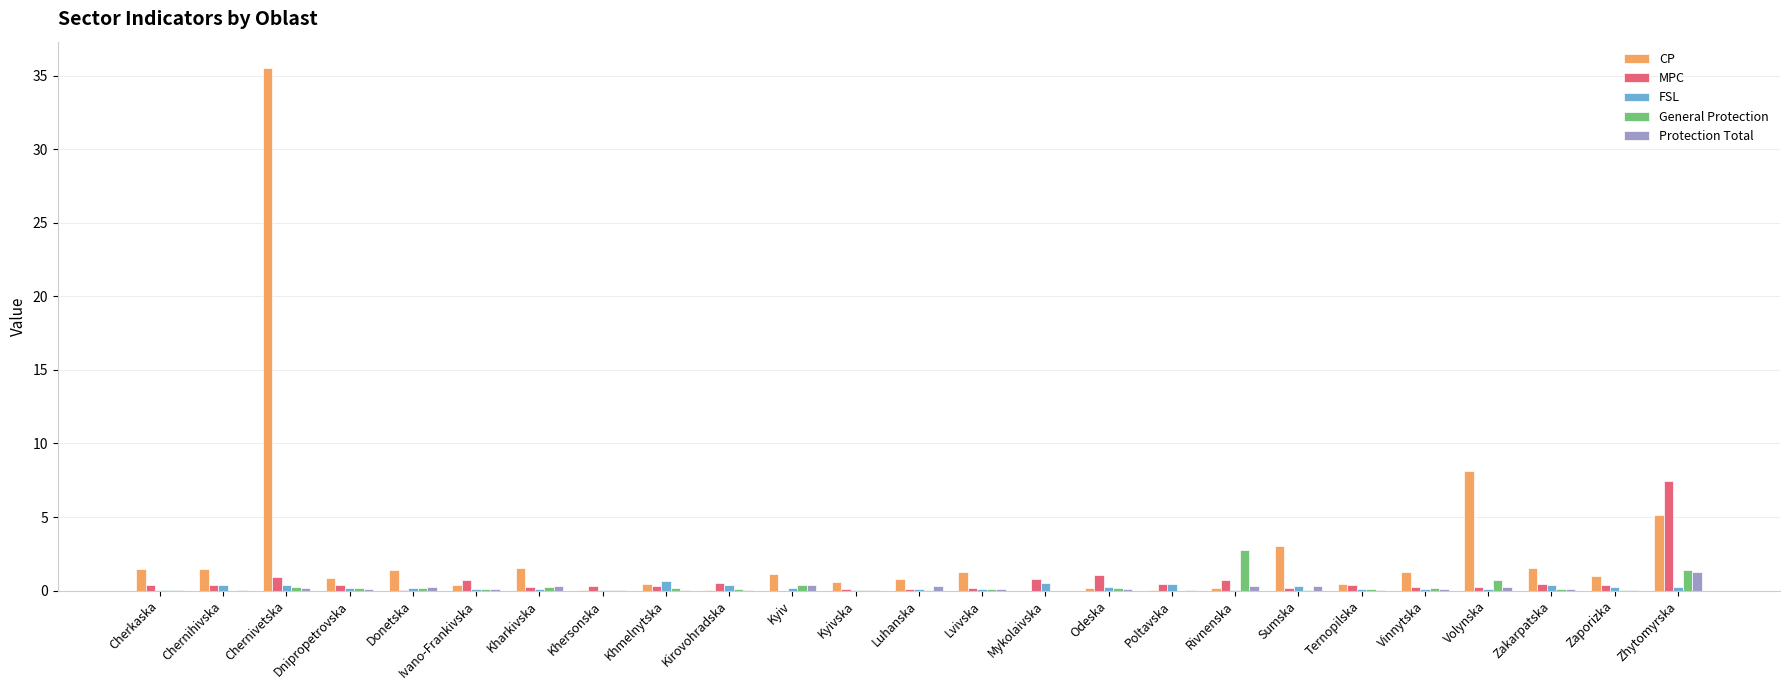

Does the chart contain stacked bars?

No